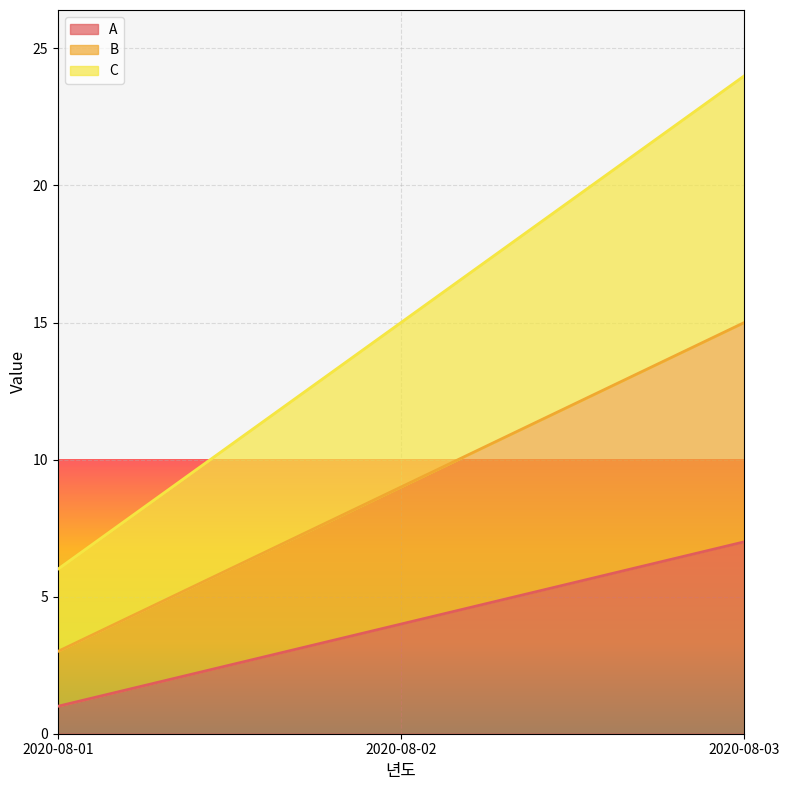

Which series has the widest spread of values?

C